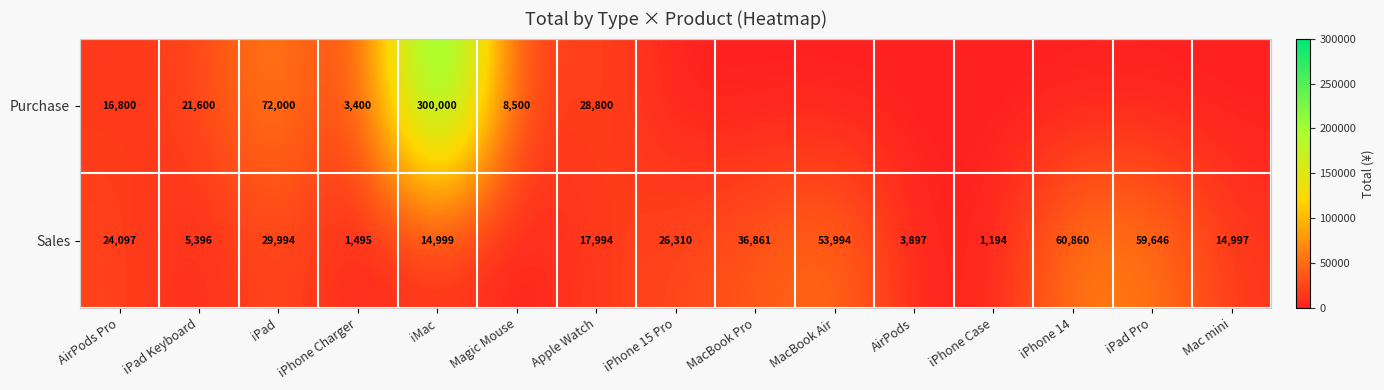

Which series changed the most between iPhone Charger and iMac?

Purchase